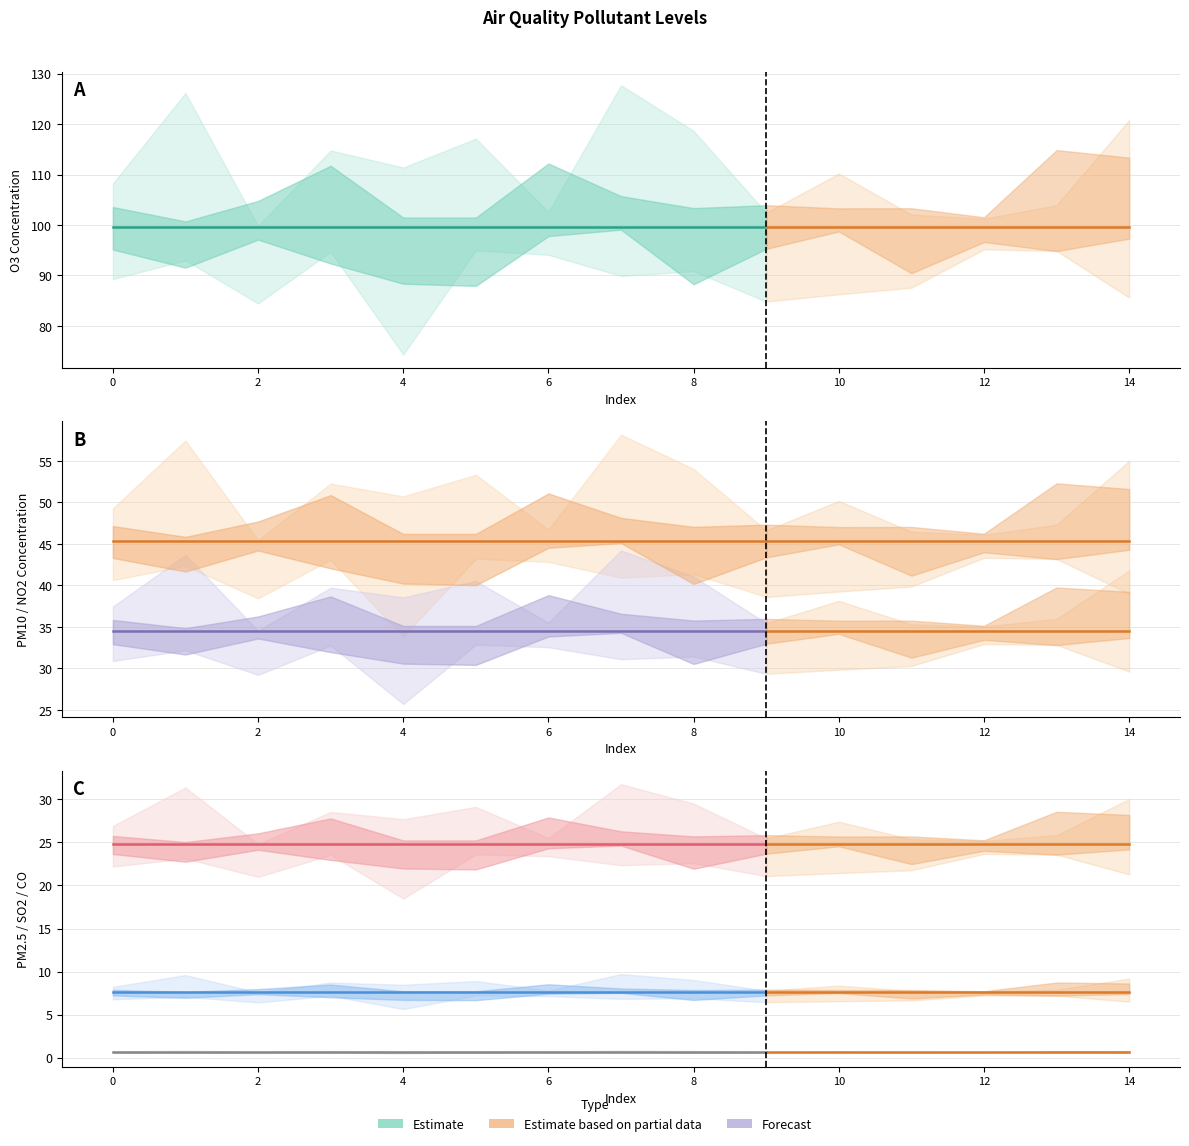

How many lines are shown in the chart?

6